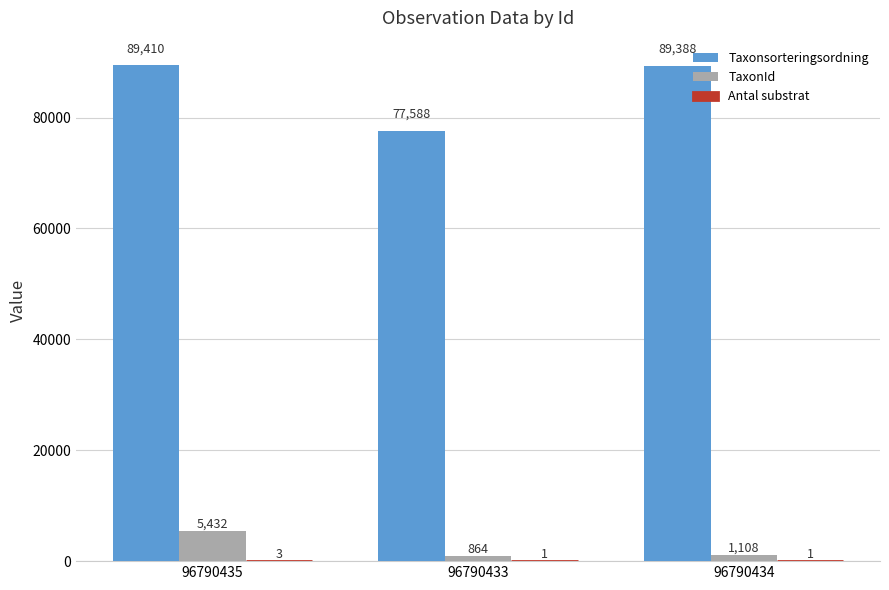

Are the bars grouped side by side (vs. stacked)?

Yes